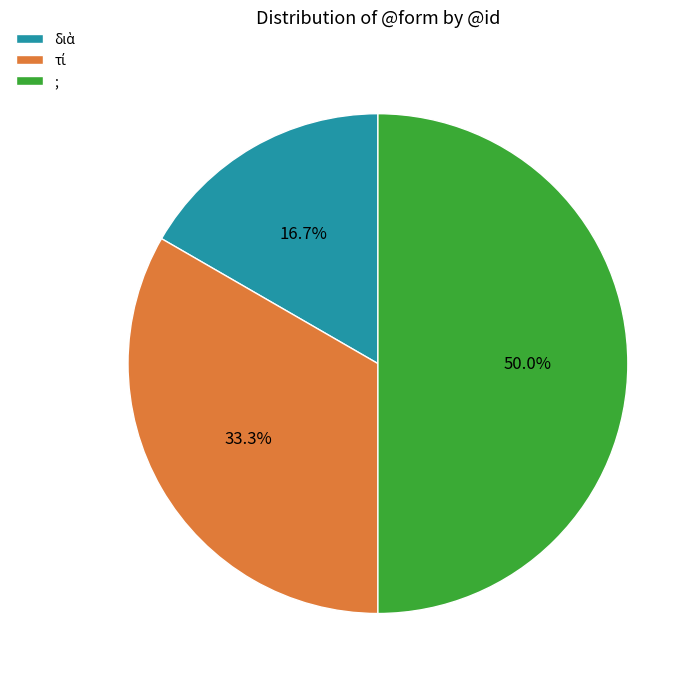

Which slice is the largest?

;